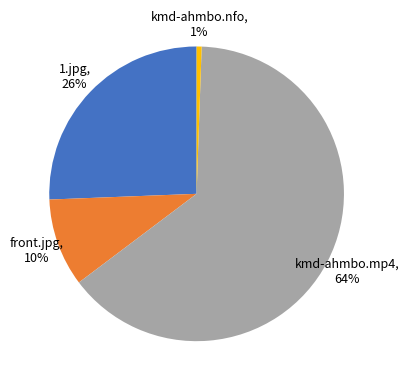

To the nearest percent, what is the difference between the front.jpg and kmd-ahmbo.nfo slice percentages?

9%